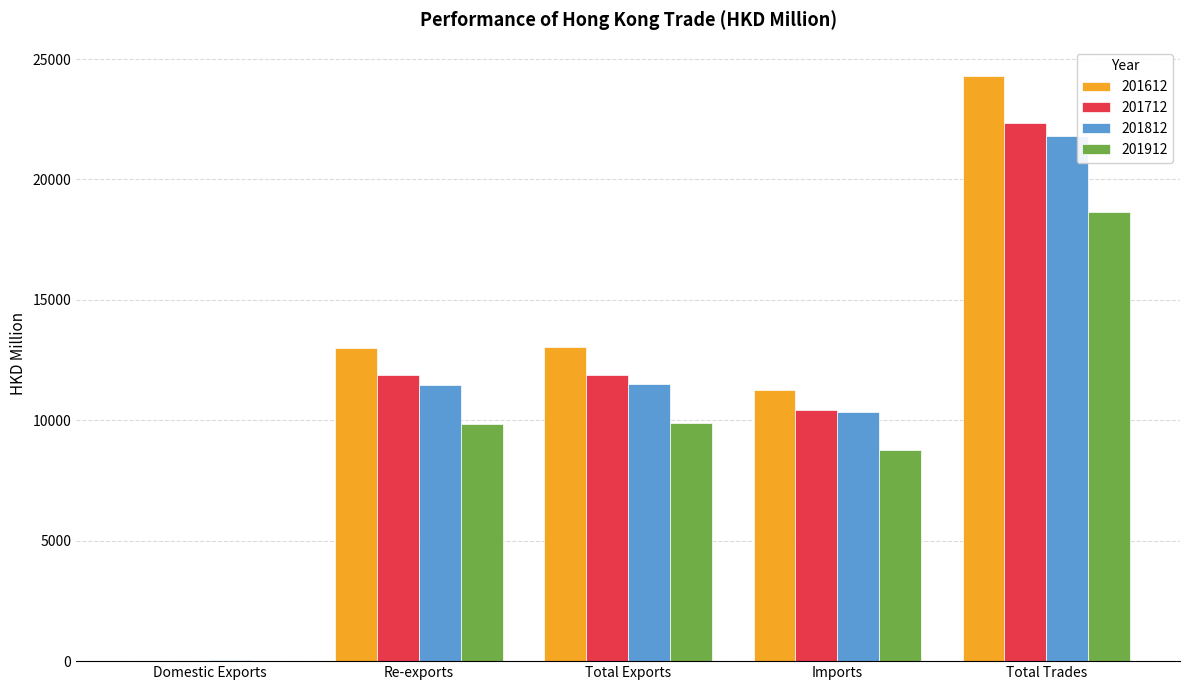

The 201612 series shows 13008.6 at Re-exports. True or false?

True